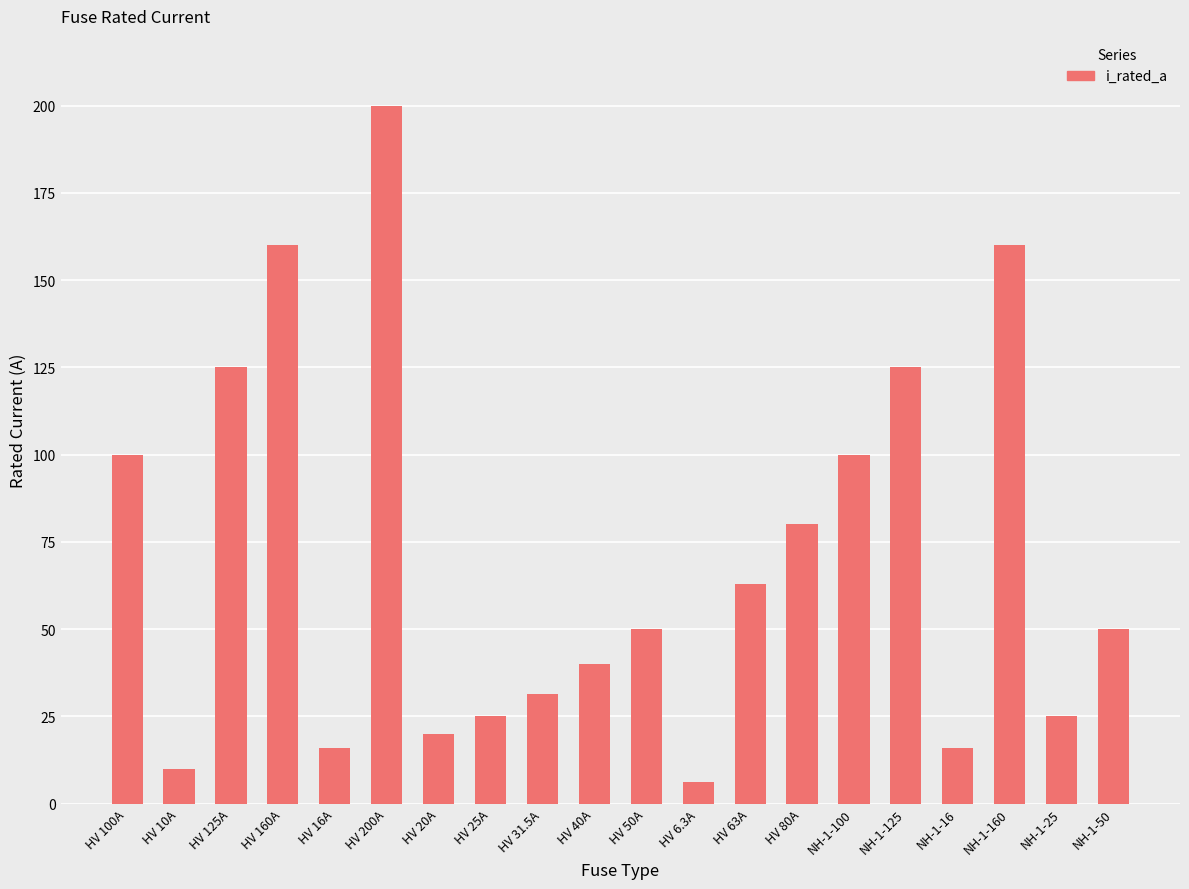

What is the difference between the maximum and second lowest values?

190.0